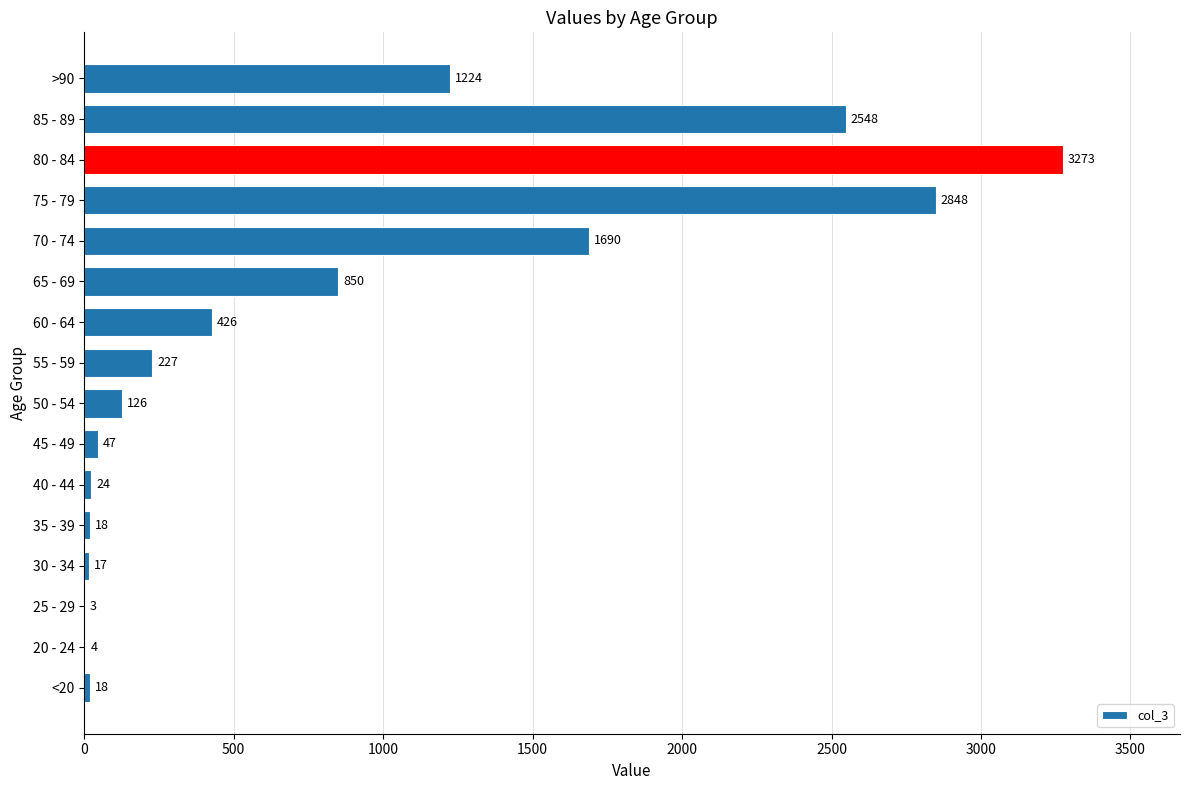

What is the average value?

834